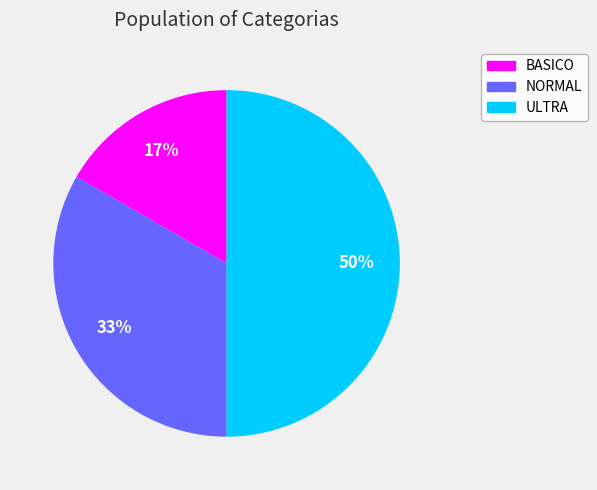

To the nearest percent, what is the difference between the largest and smallest slice percentages?

33%